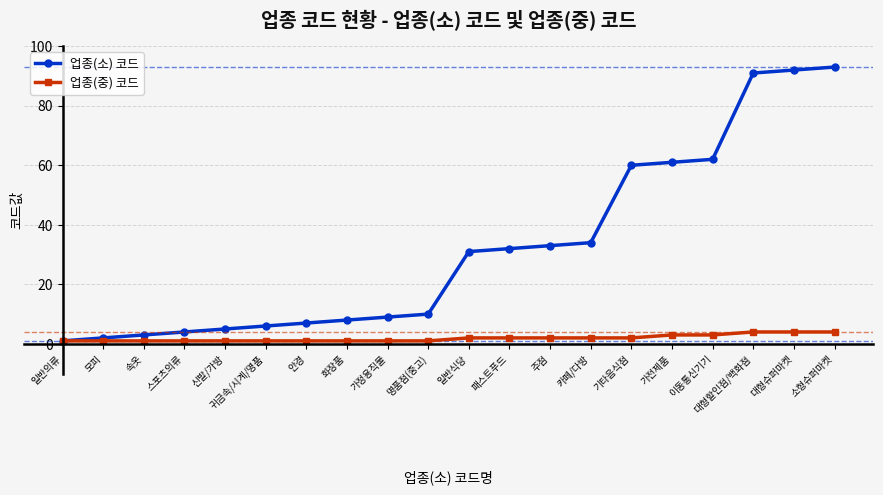

What is the difference between the highest and lowest values at 이동통신기기?

59